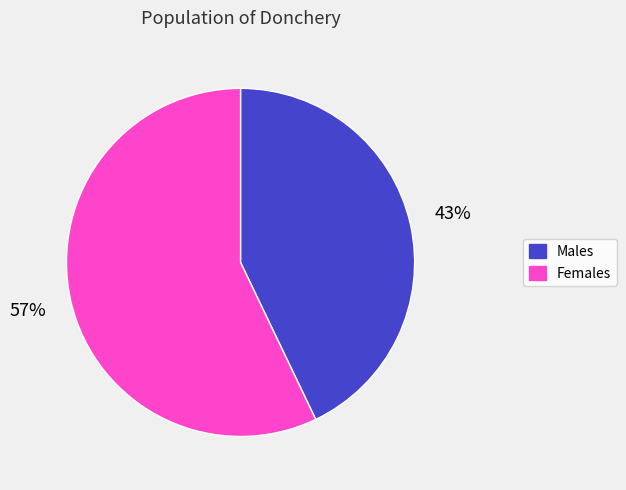

What is the smallest slice in the pie chart?

Males